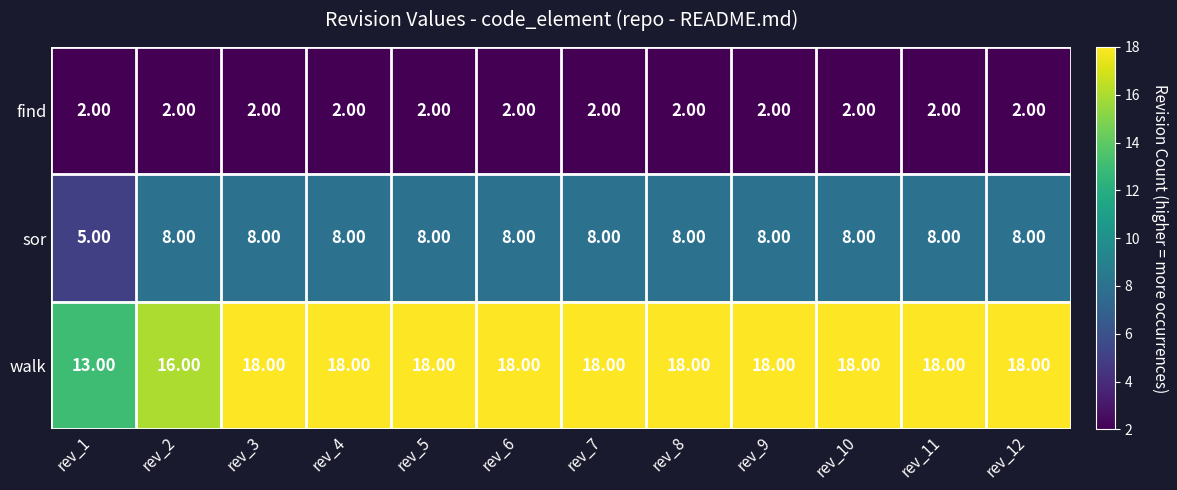

What is the difference between the highest and lowest values at rev_7?

16